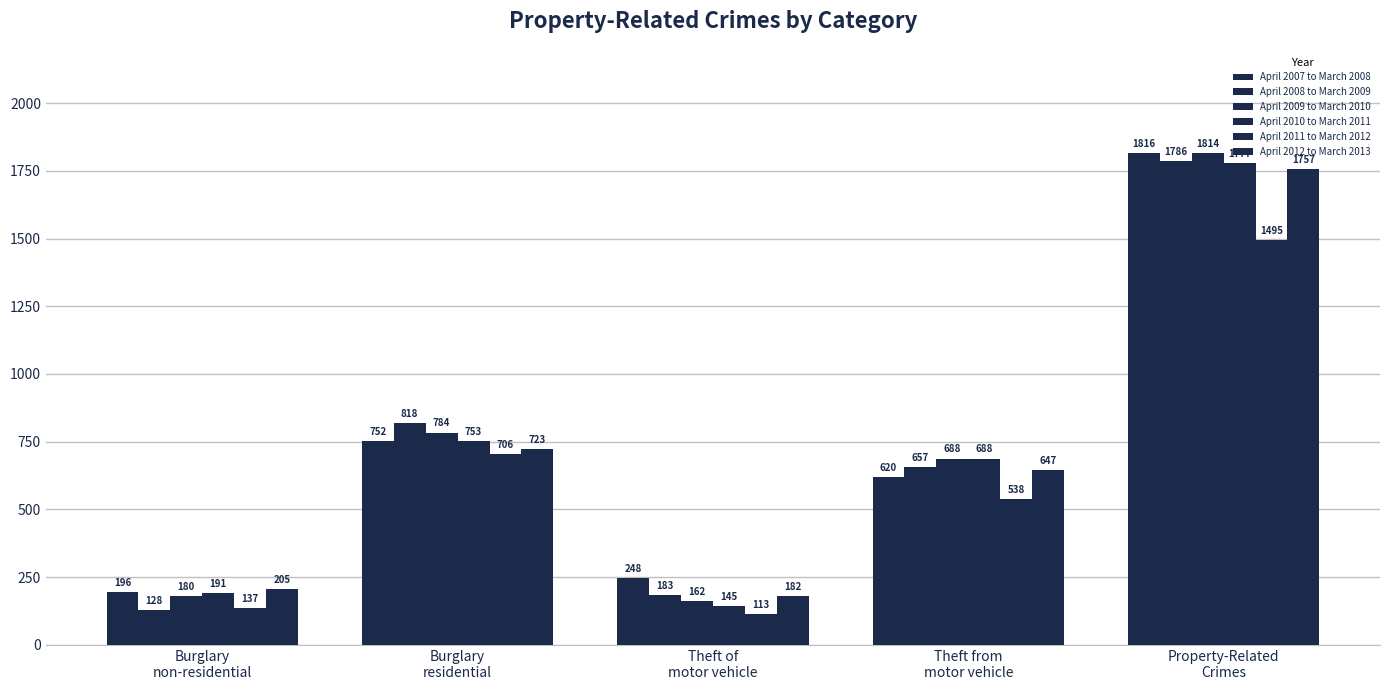

Are the bars horizontal?

No